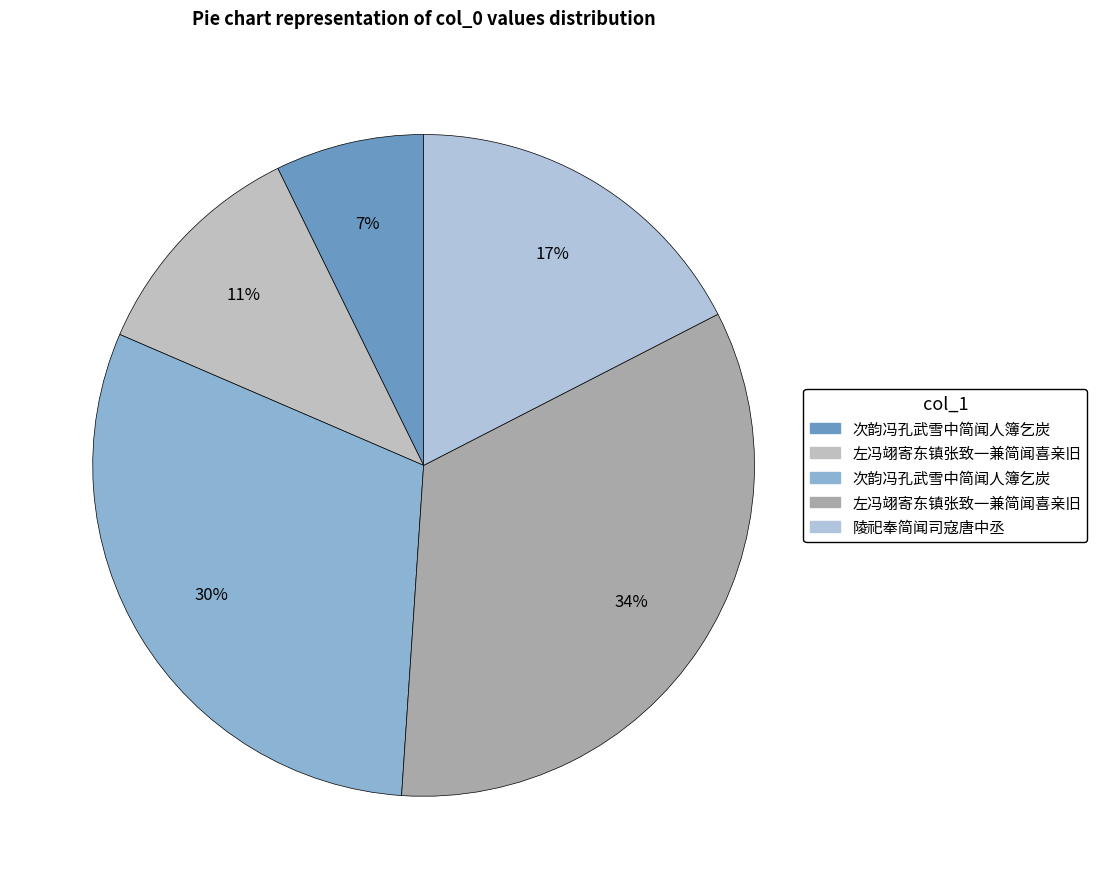

Which slice is the smallest?

次韵冯孔武雪中简闻人簿乞炭